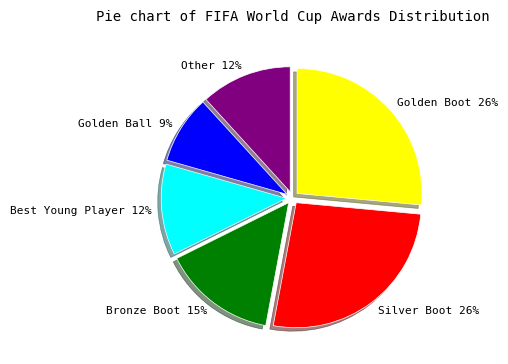

How many slices are in this pie chart?

6